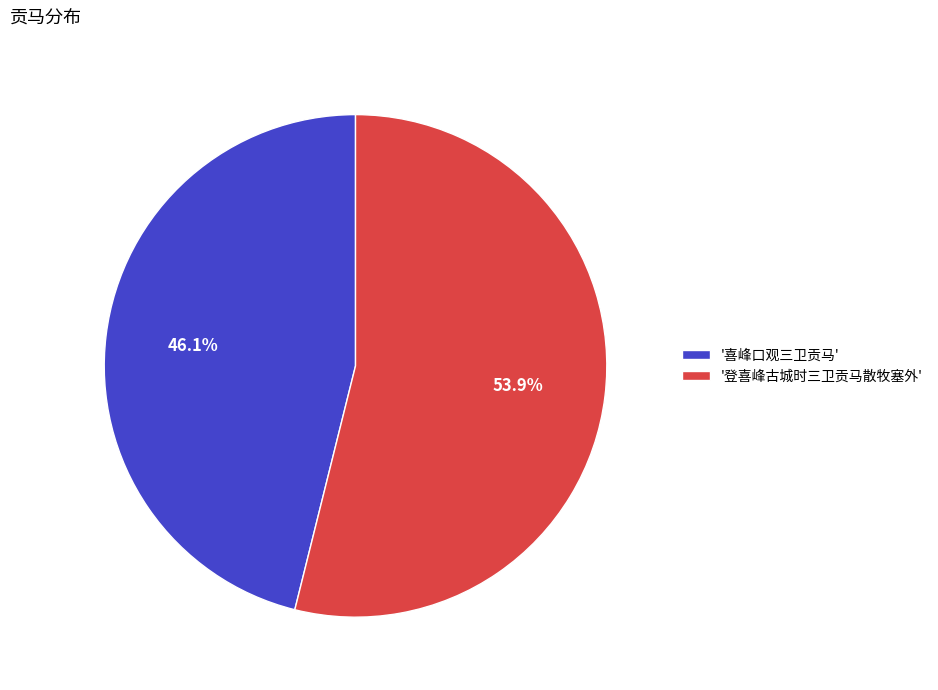

What portion of the pie excludes '喜峰口观三卫贡马'?

53.9%